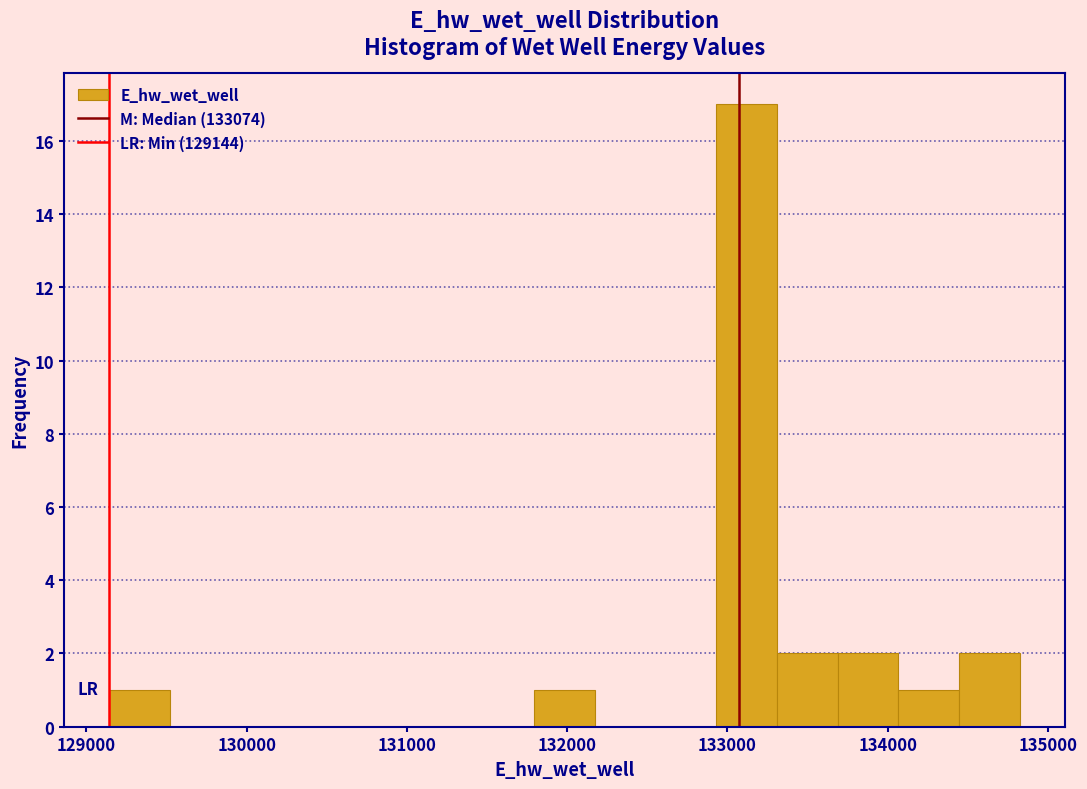

Read against the x-axis, roughly where is the centre of the tallest bar?

133100